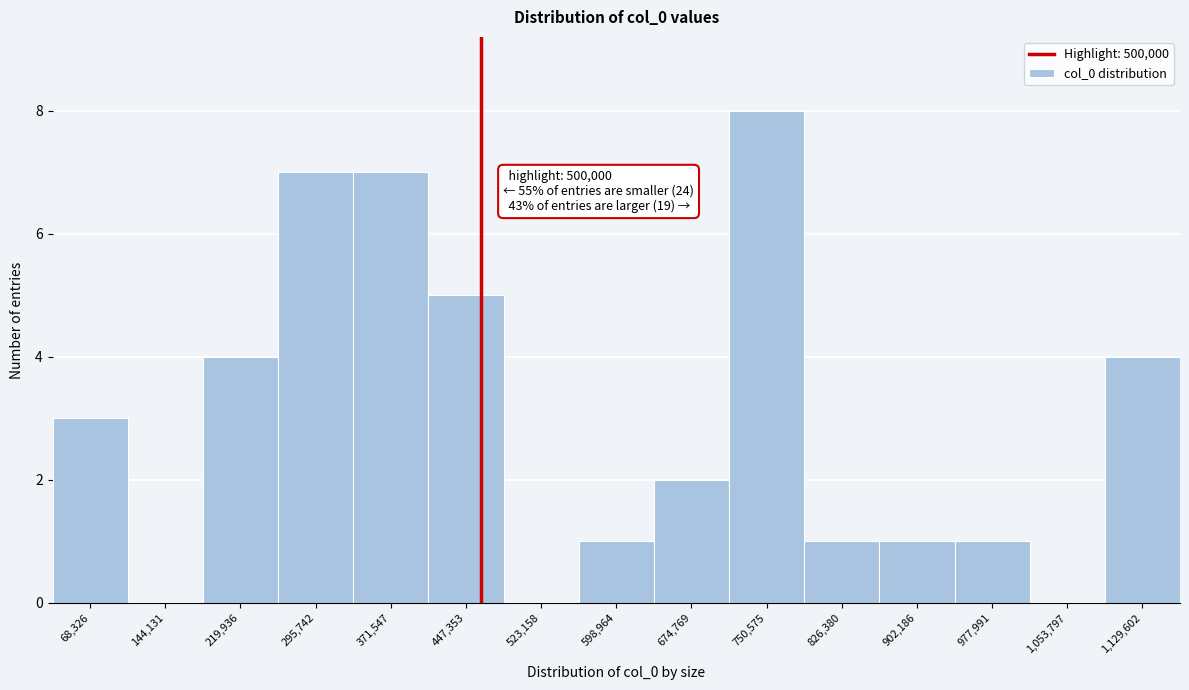

Reading right to left, what are all the values shown in this chart?

1,129,602=4	1,053,797=0	977,991=1	902,186=1	826,380=1	750,575=8	674,769=2	598,964=1	523,158=0	447,353=5	371,547=7	295,742=7	219,936=4	144,131=0	68,326=3